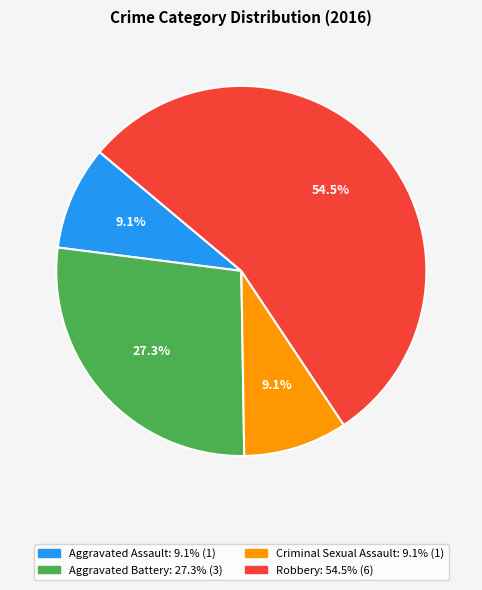

The Aggravated Battery slice represents 27% of the pie. True or false?

True